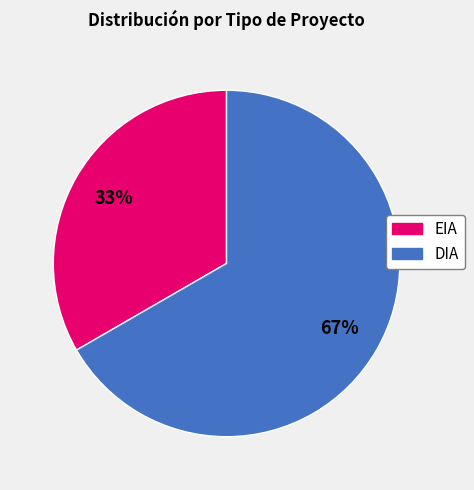

Between EIA and DIA, which is larger?

DIA